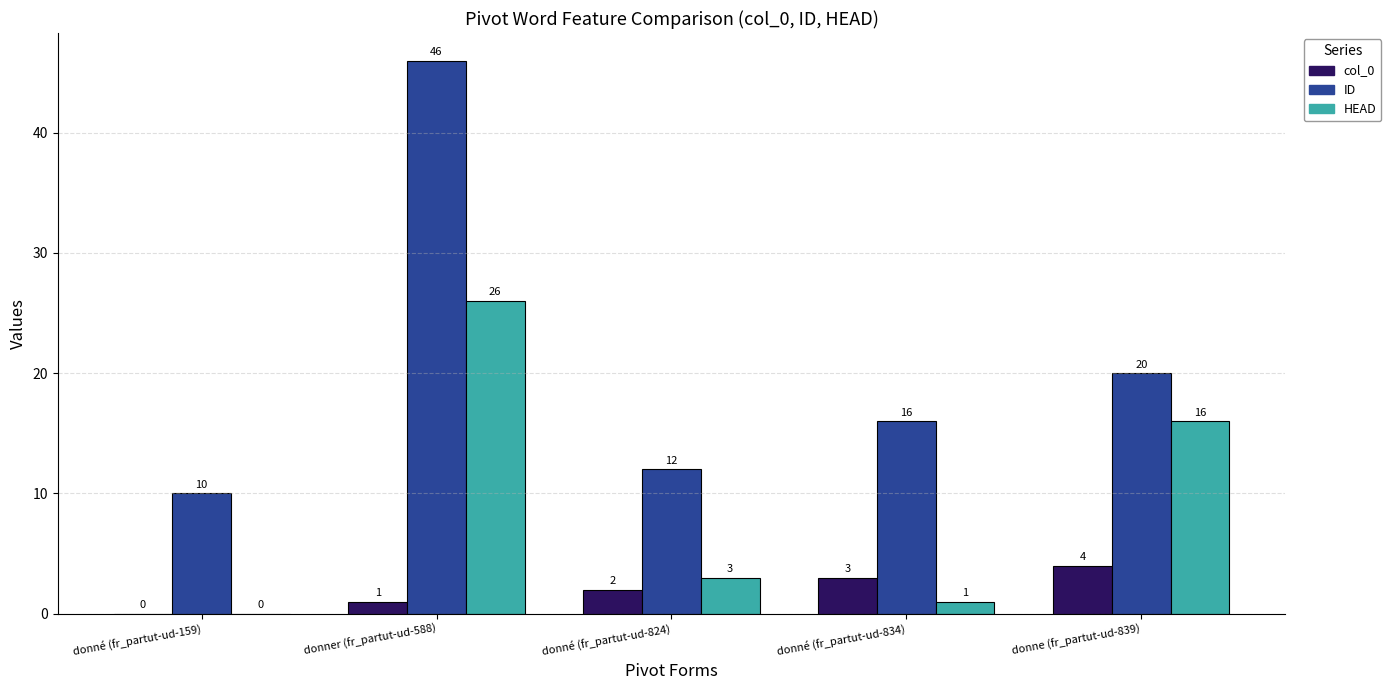

At which category is the sum across all series the highest?

donner (fr_partut-ud-588)